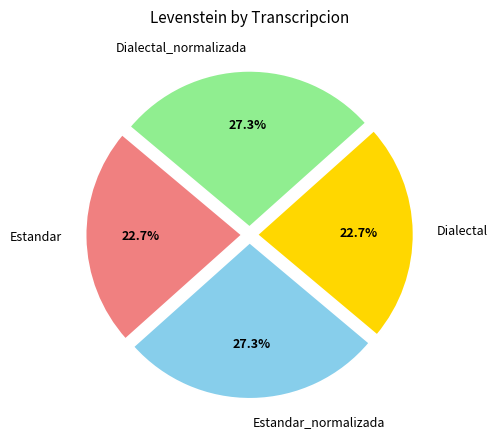

What percentage is NOT represented by Dialectal?

77.3%